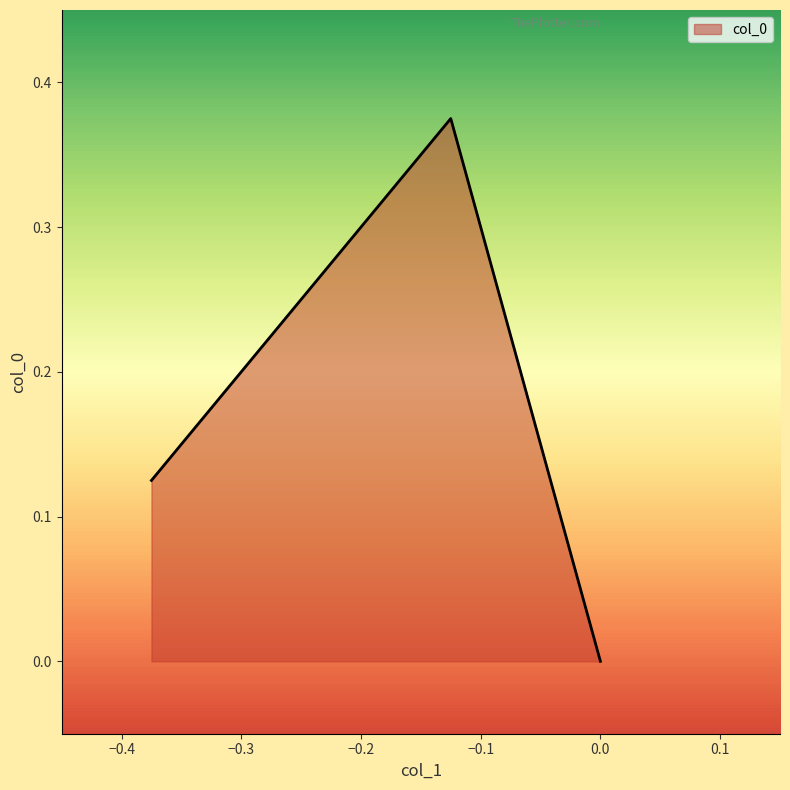

How many lines are shown in the chart?

1